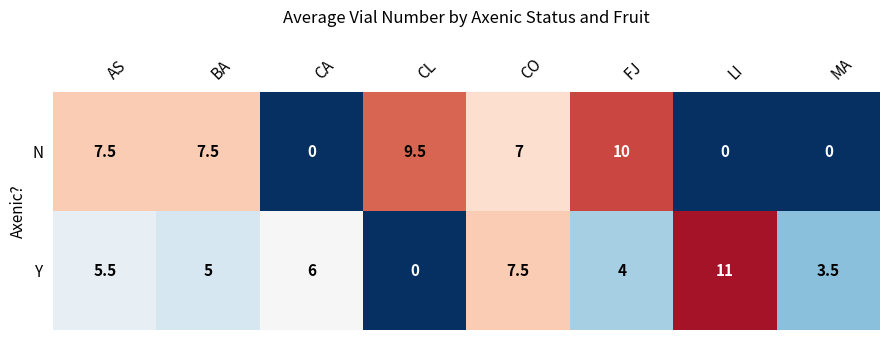

What is the highest value of the Y series?

11.0